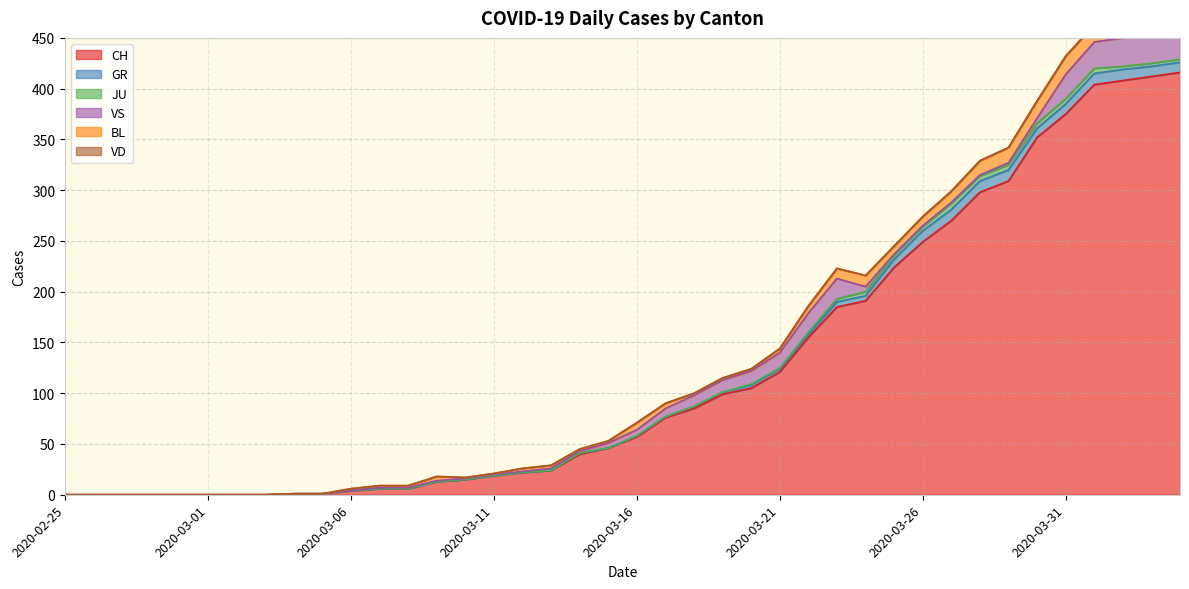

How many categories are shown in the chart?

40